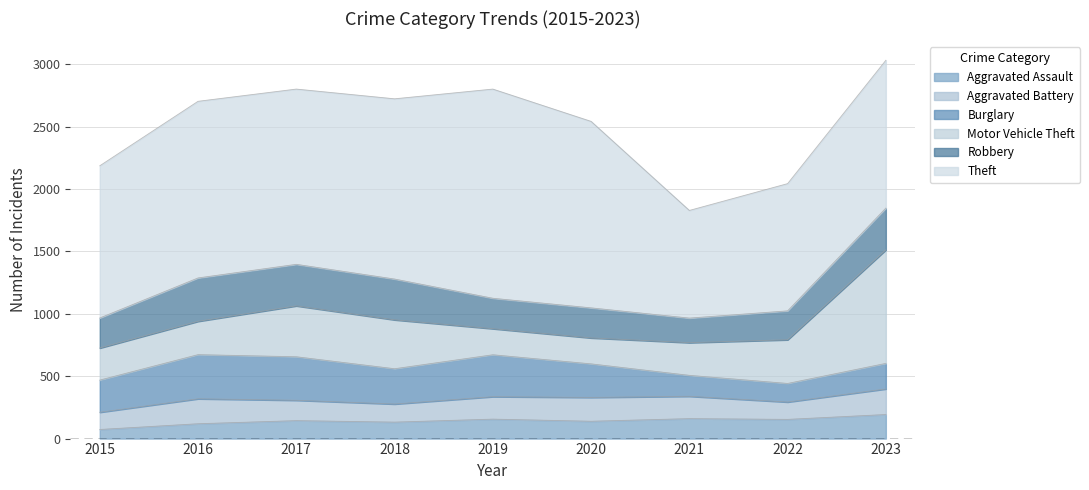

What is the average value of the Burglary series?

263